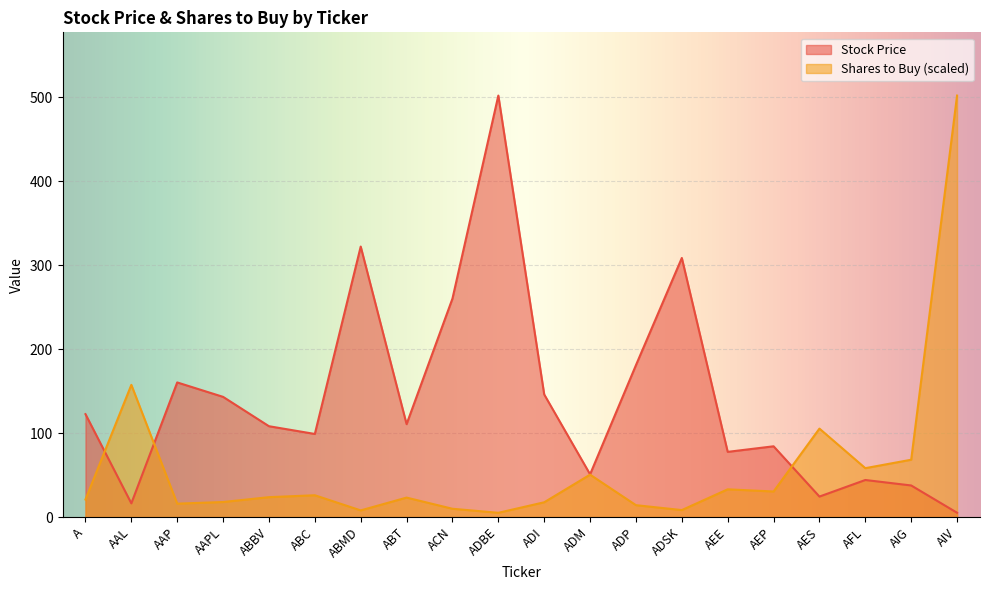

Where is the first local minimum for Shares to Buy?

AAP